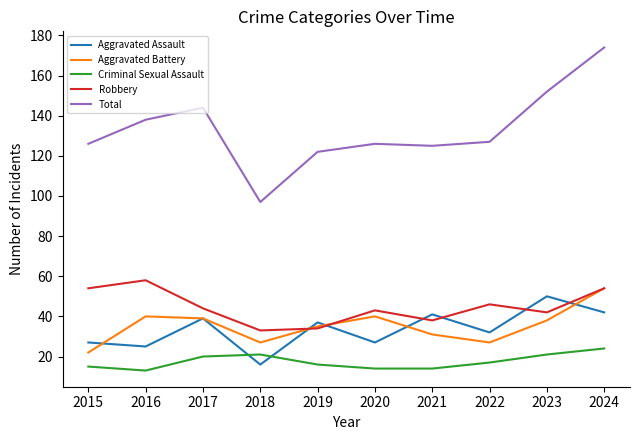

Is it true that Total equals 48 at 2024?

False